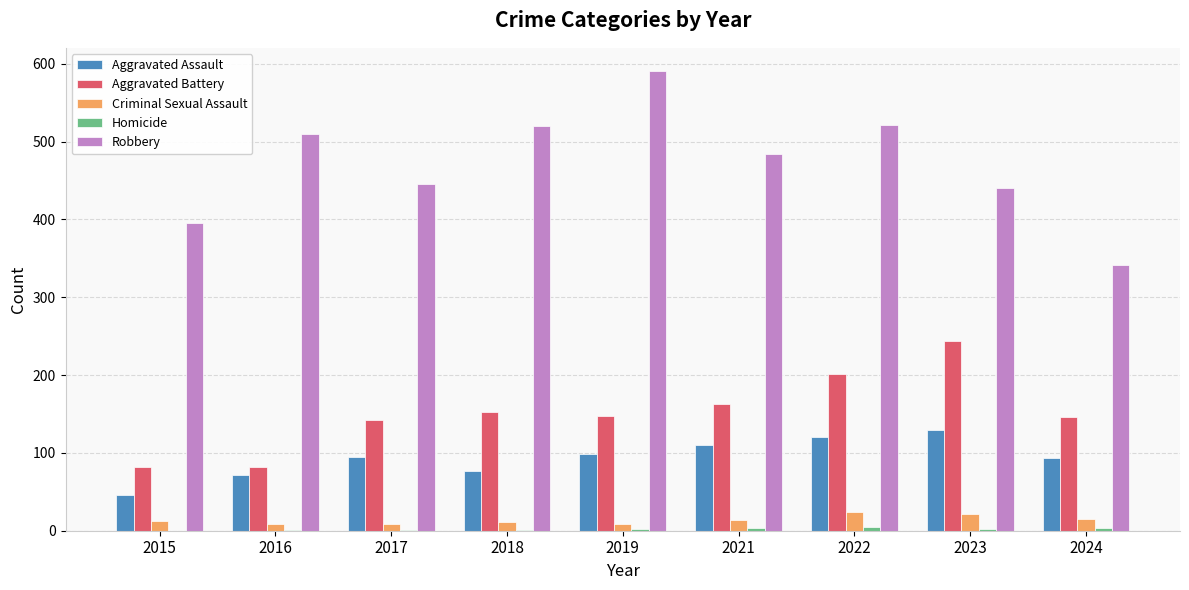

What is the sum of all Aggravated Assault values?

841